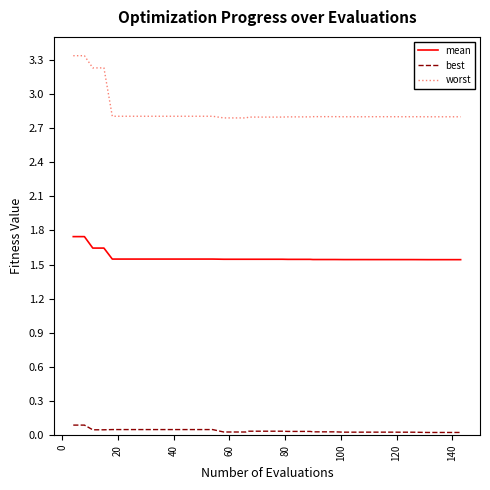

What is the minimum value for worst?

2.8